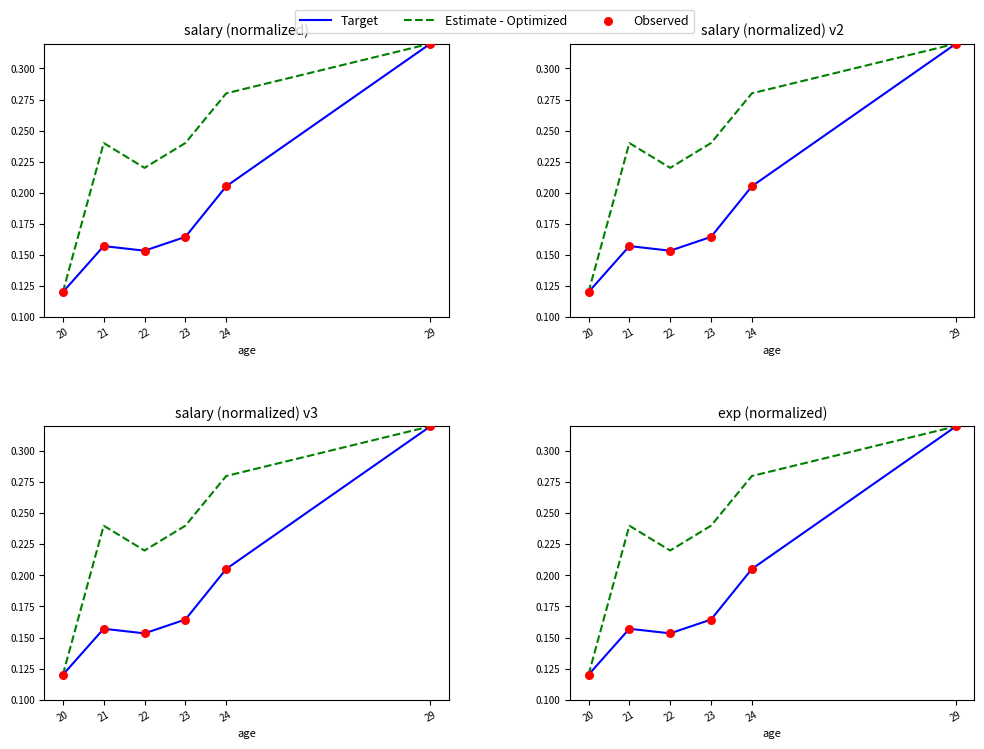

Which series has the largest Y range (max minus min)?

Target